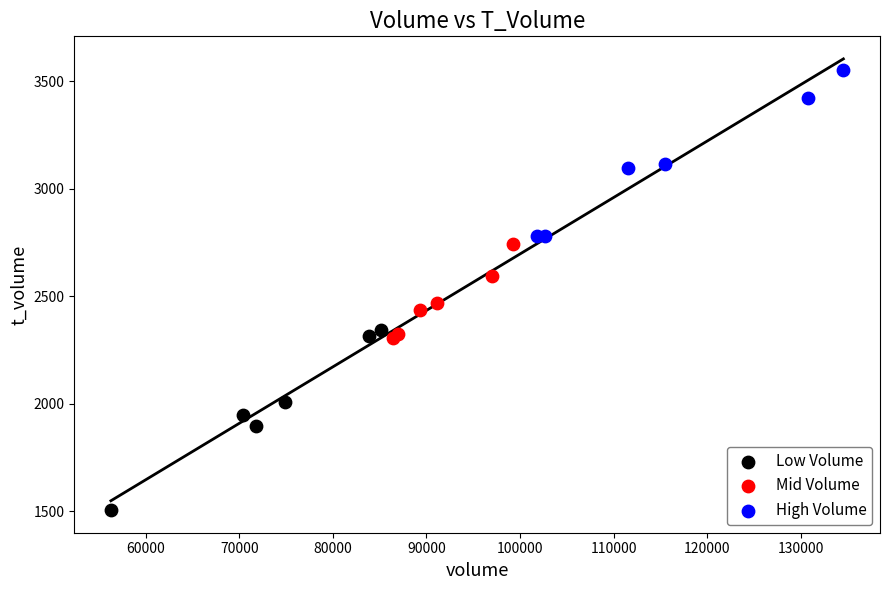

Which series reaches the minimum Y coordinate?

Low Volume